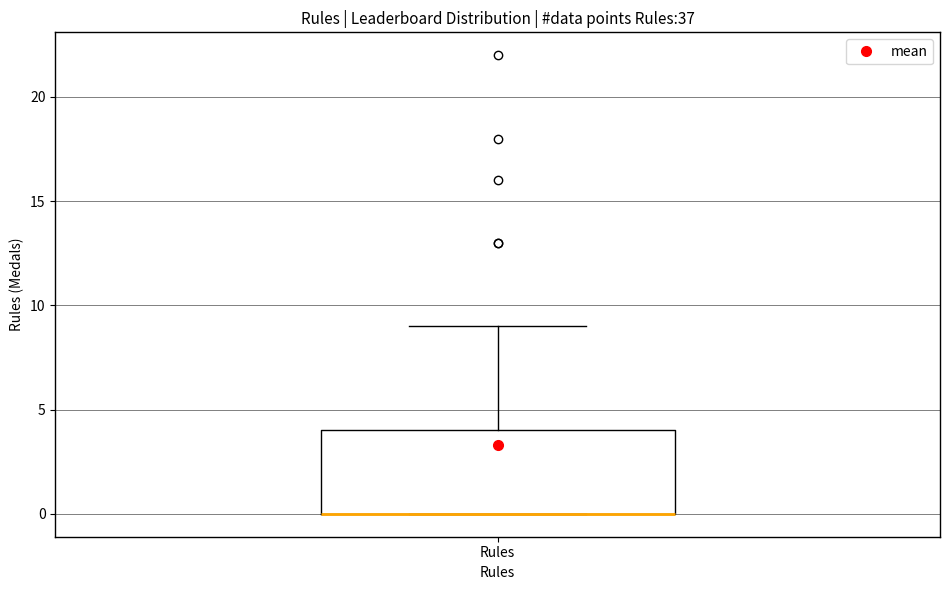

Where is the lower edge of the box for Rules on the y-axis? The values are not printed on the chart, so give them approximately, as read against the axis.

0